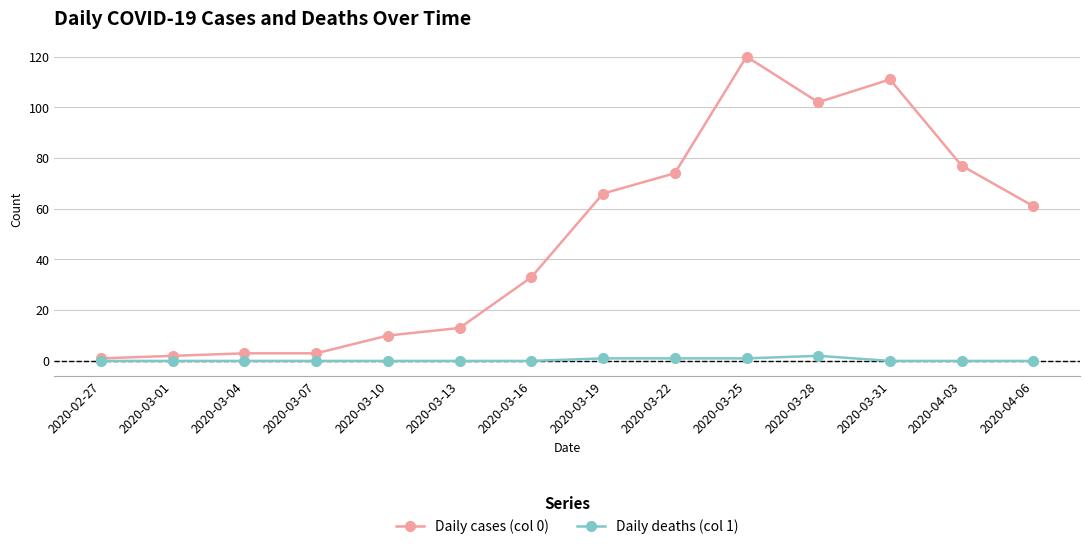

What position from the left is 2020-03-07?

4